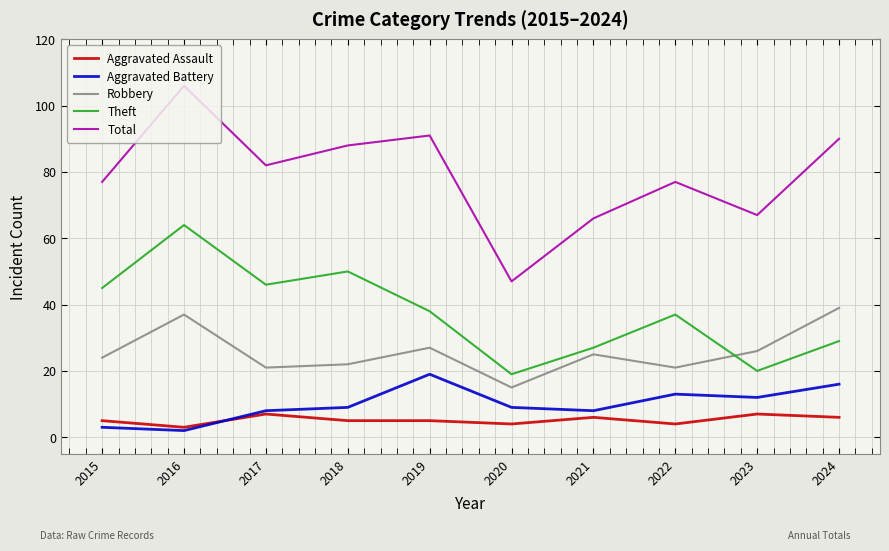

What is the sum of the Aggravated Assault values at 2021 and 2023?

13